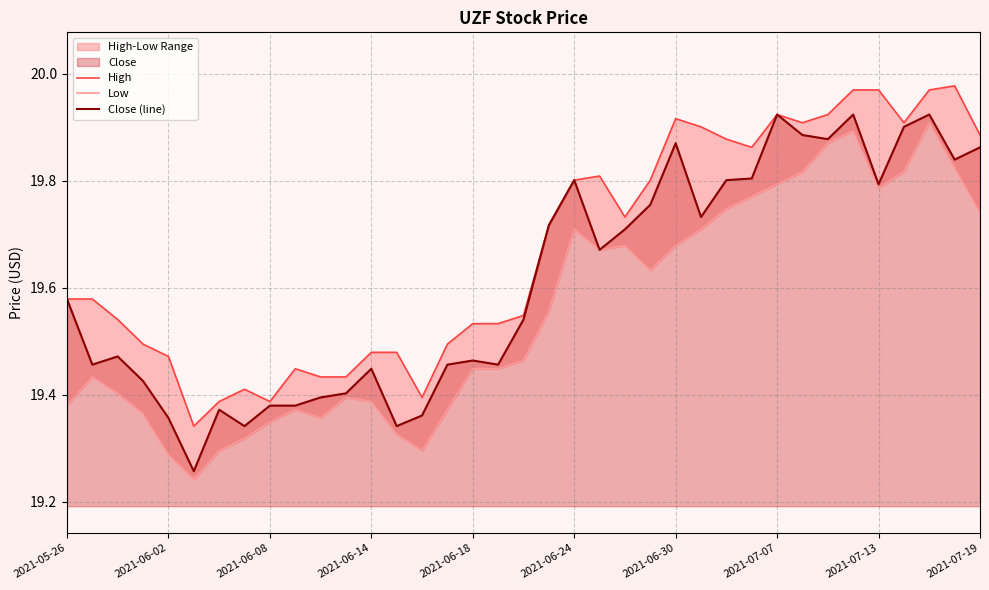

In High, how many points are higher than both neighbors (excluding endpoints)?

9